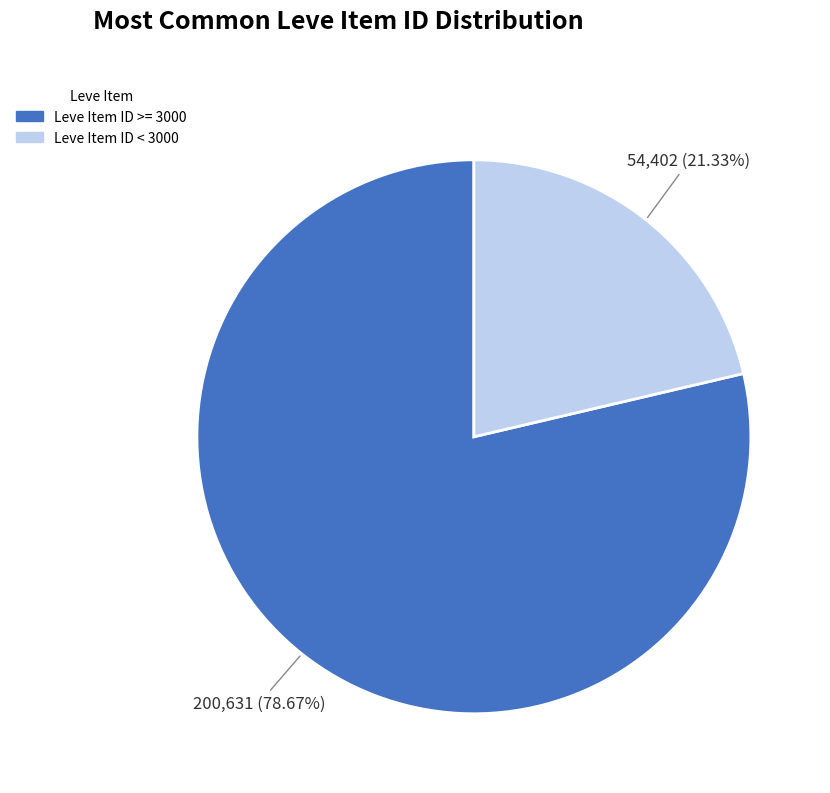

Is there a majority slice in this chart?

Yes